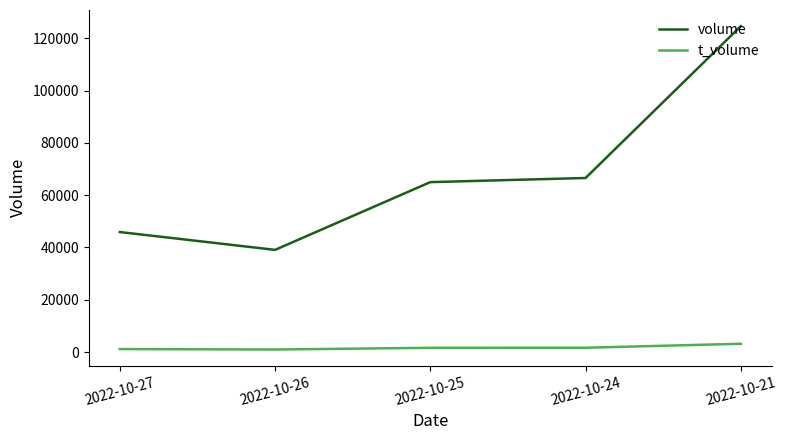

In t_volume, how many points are lower than both neighbors (excluding endpoints)?

1